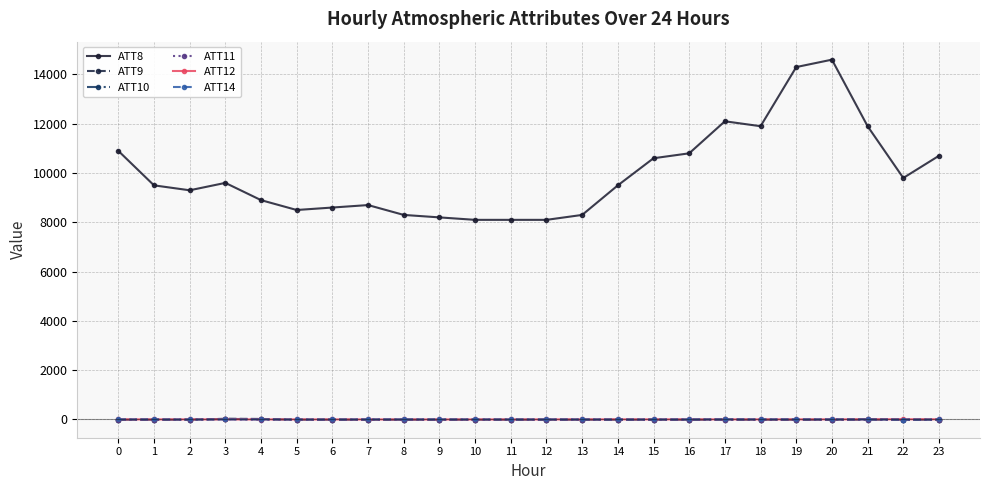

The ATT12 series shows 3.4 at 0. True or false?

True